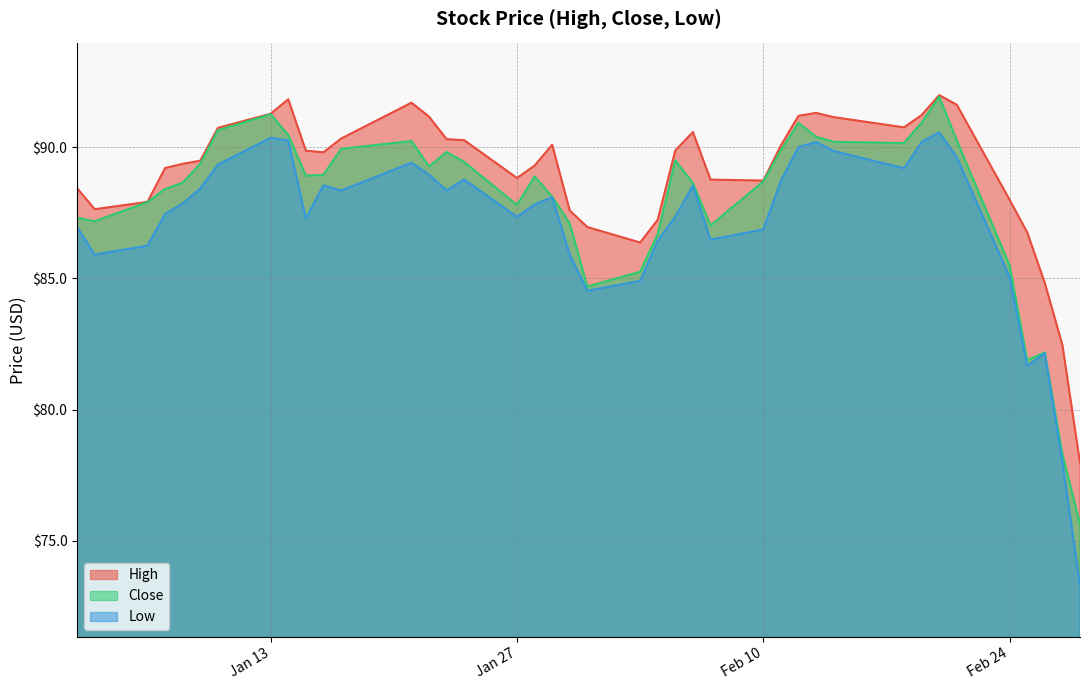

At which category does High reach its first local valley?

2020-01-03